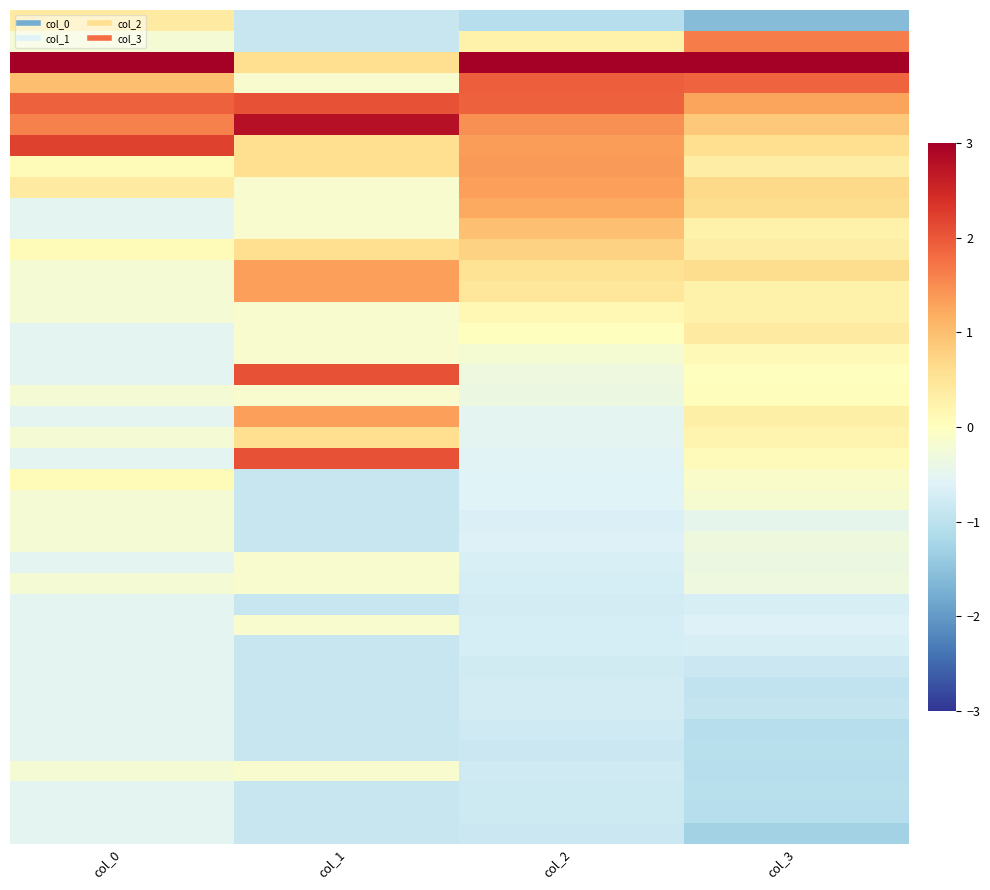

What is the total value across all series at col_0?

-1.7